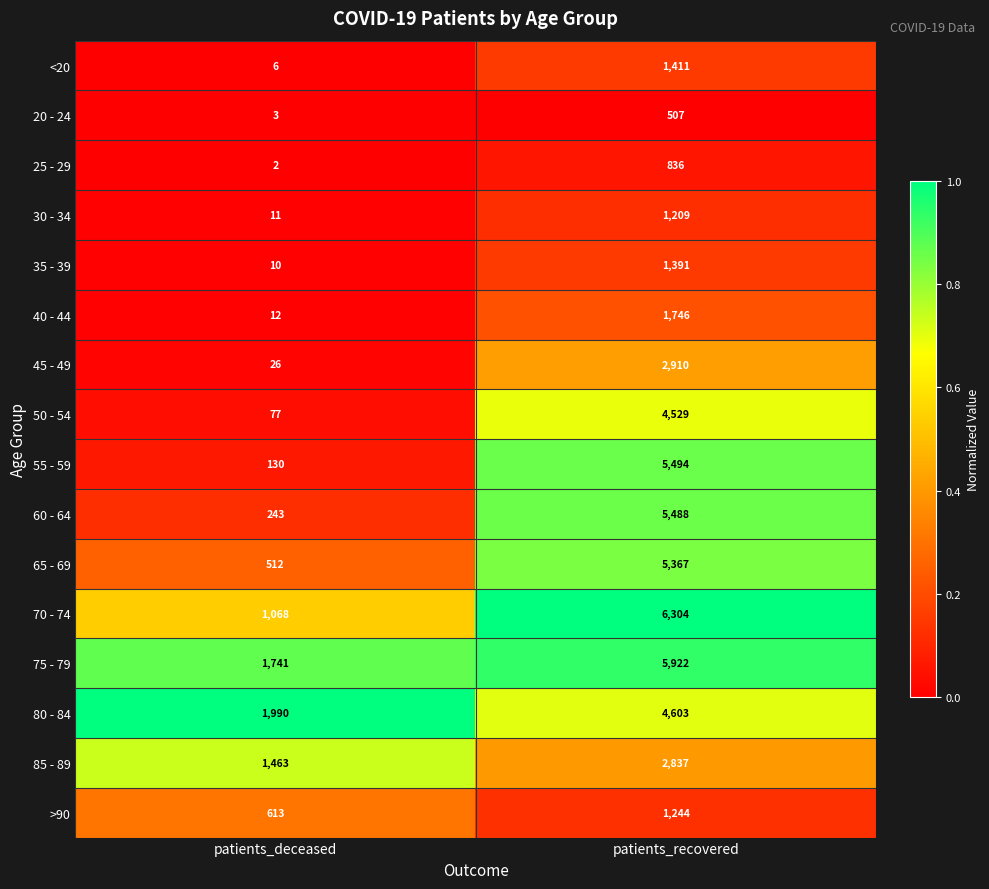

What is the approximate value of 40 - 44 at patients_recovered, to the nearest 10?

1750